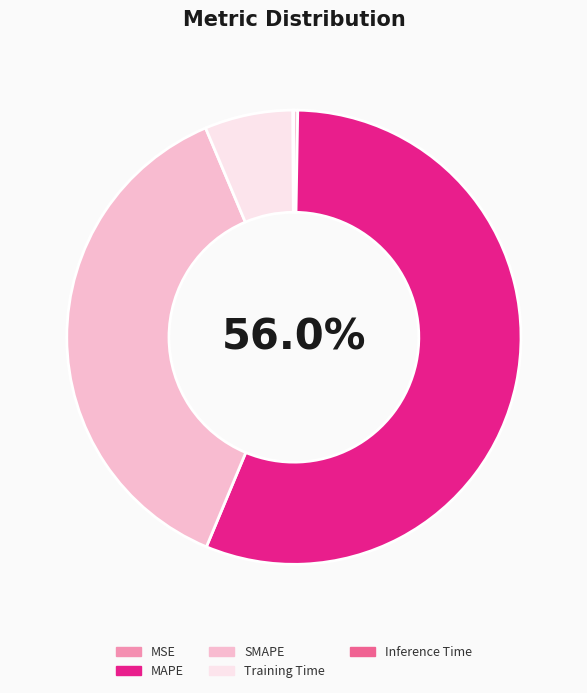

Combined, do SMAPE and MAPE account for over 50%?

Yes